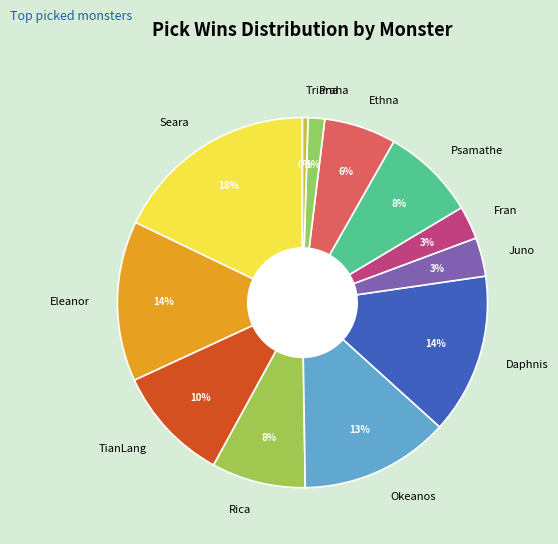

To the nearest percent, what percentage of the pie is Ethna?

6%